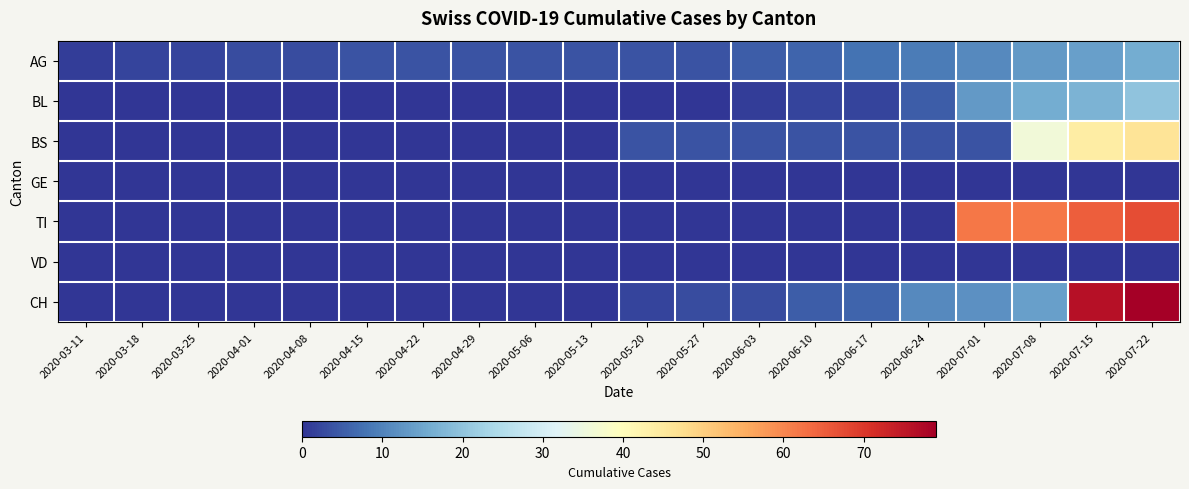

Which has a higher value, 2020-03-11 or 2020-06-03?

2020-06-03